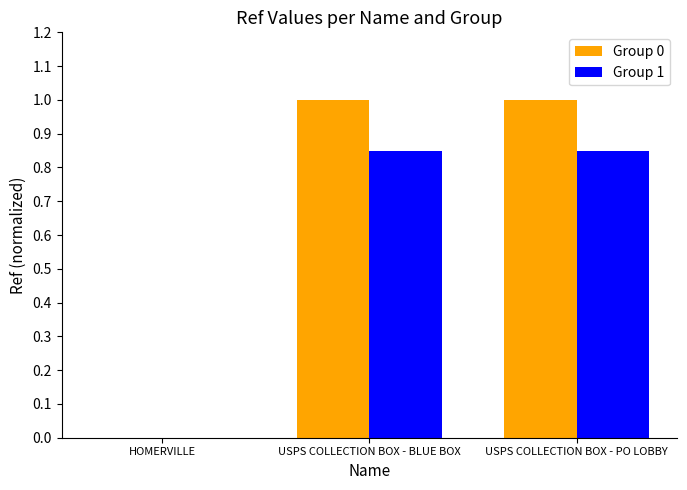

The value of Group 1 at HOMERVILLE is 0.0. True or false?

True